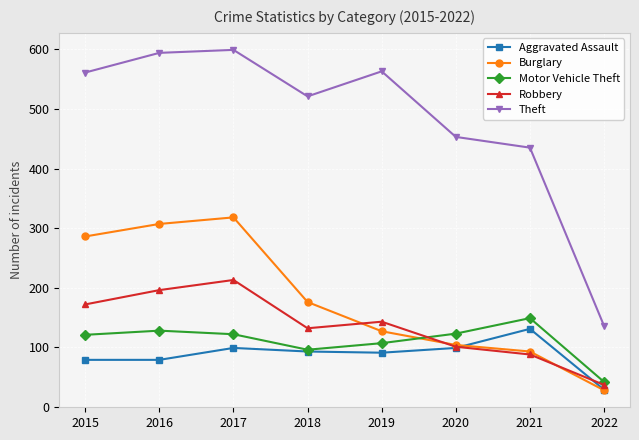

List the labels in order of Robbery value, smallest first.

2022, 2021, 2020, 2018, 2019, 2015, 2016, 2017